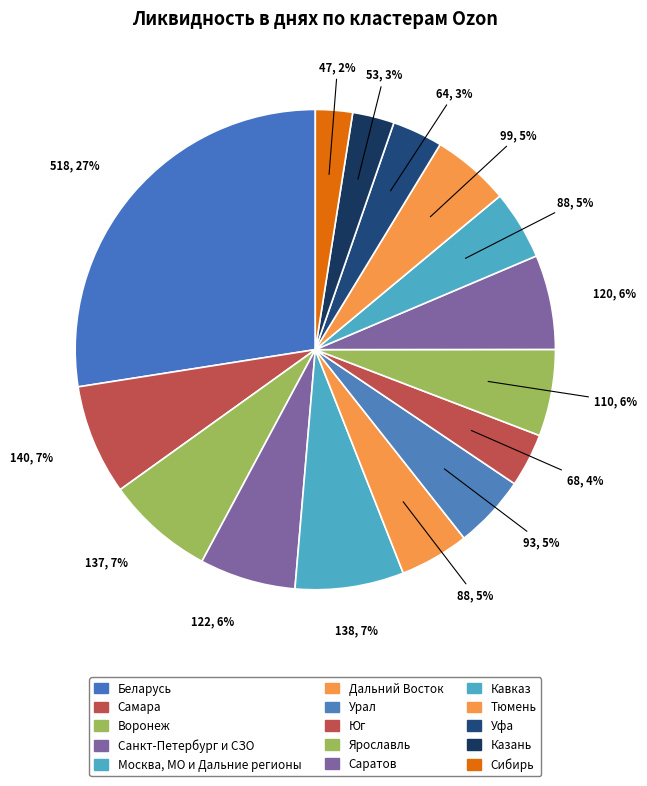

Count the number of slices in the pie.

15